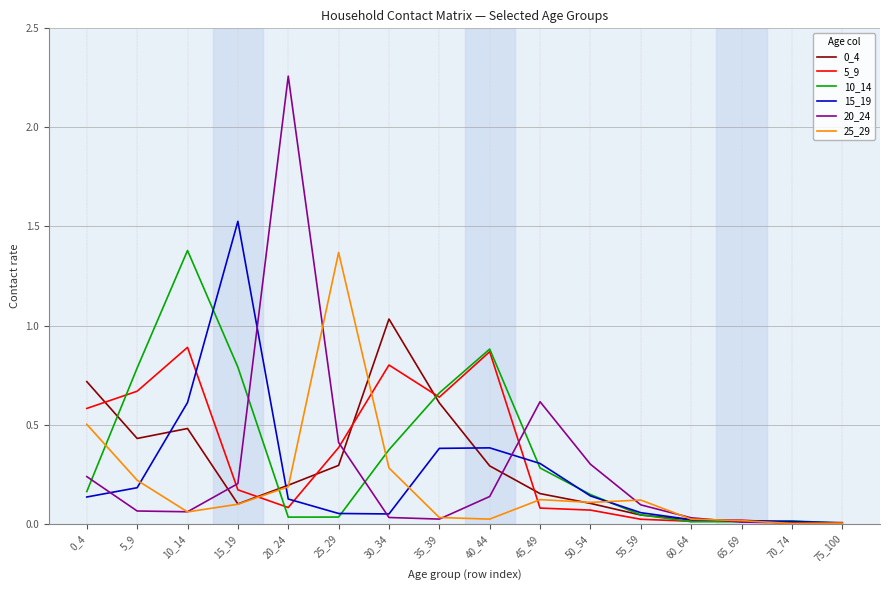

How many lines are shown in the chart?

6